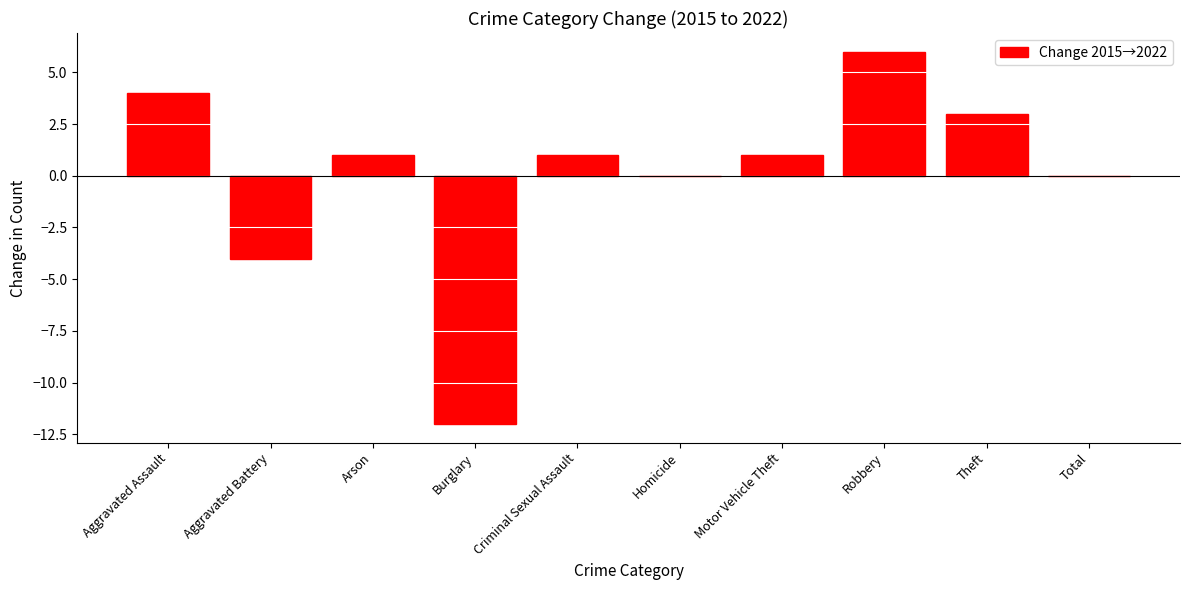

Reading right to left, what are all the values shown in this chart?

0	3	6	1	0	1	-12	1	-4	4